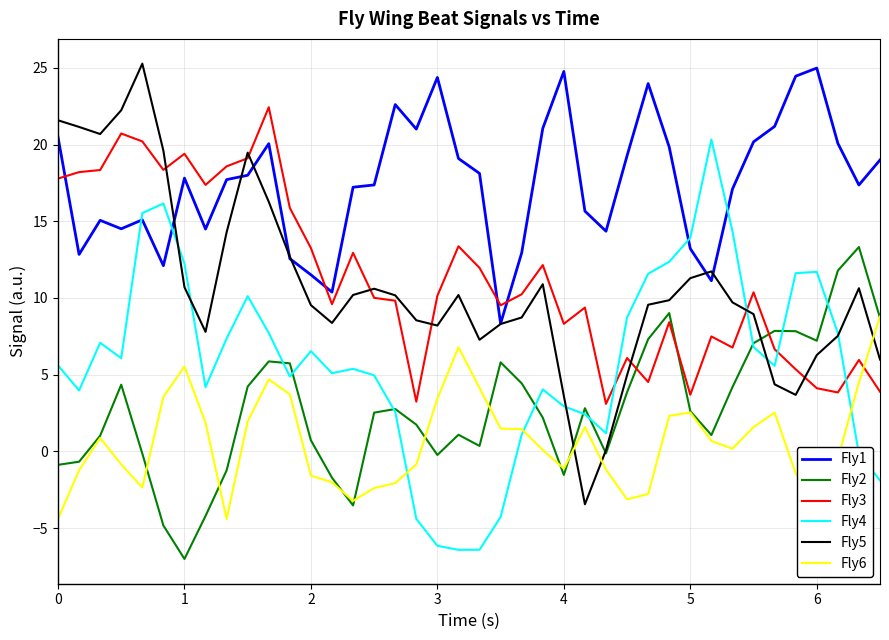

What is the smallest value displayed?

-7.0